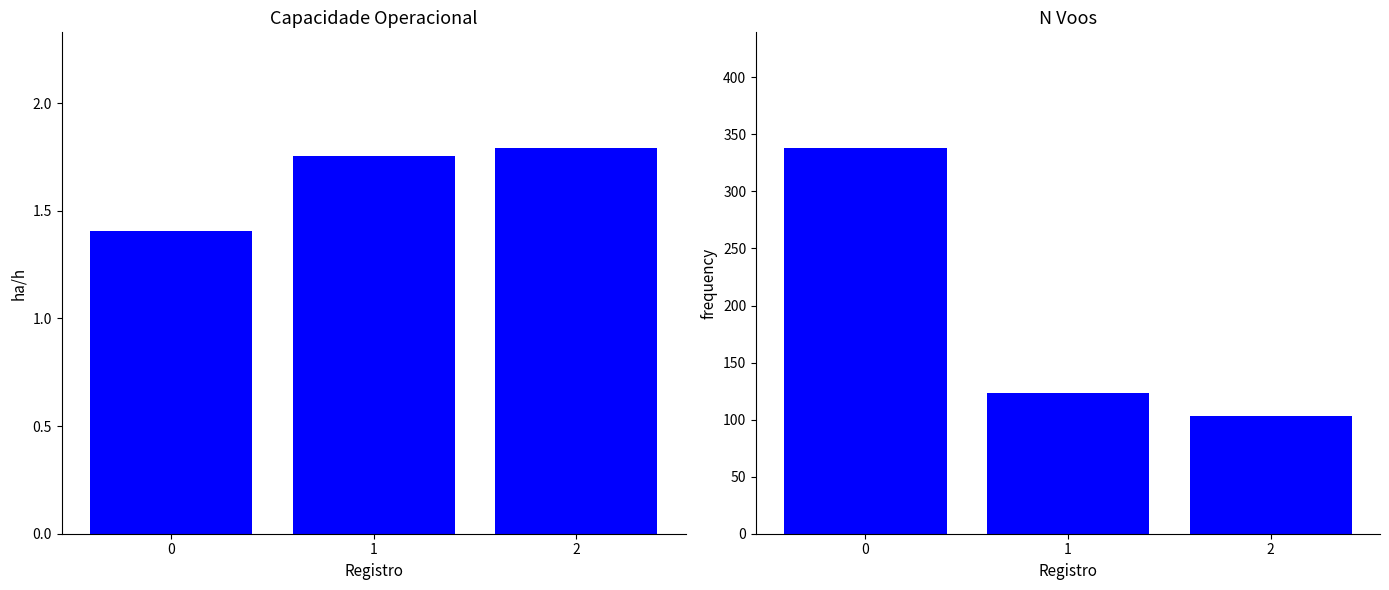

What is the spread (max minus min) of values at 0?

336.6